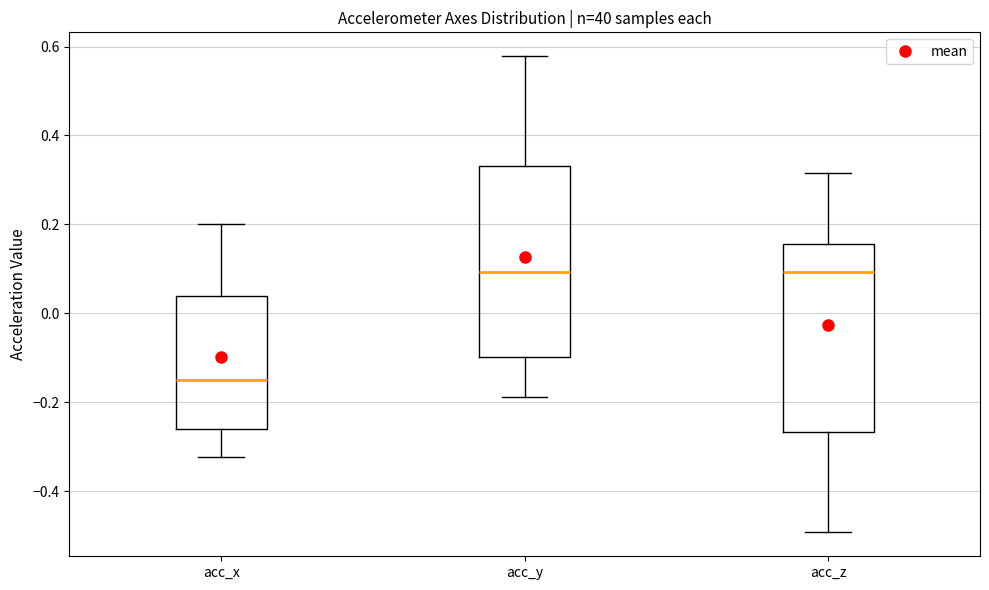

Which box's median line is the lowest?

acc_x